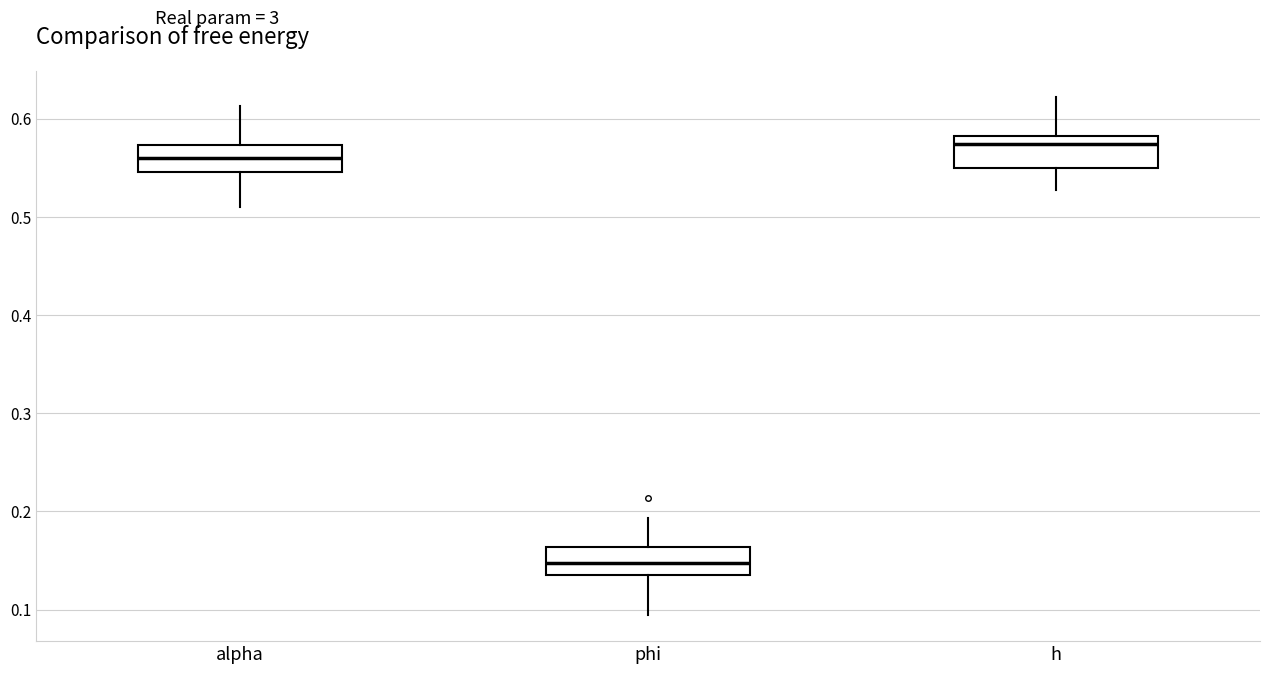

Which box has the lowest median line?

phi